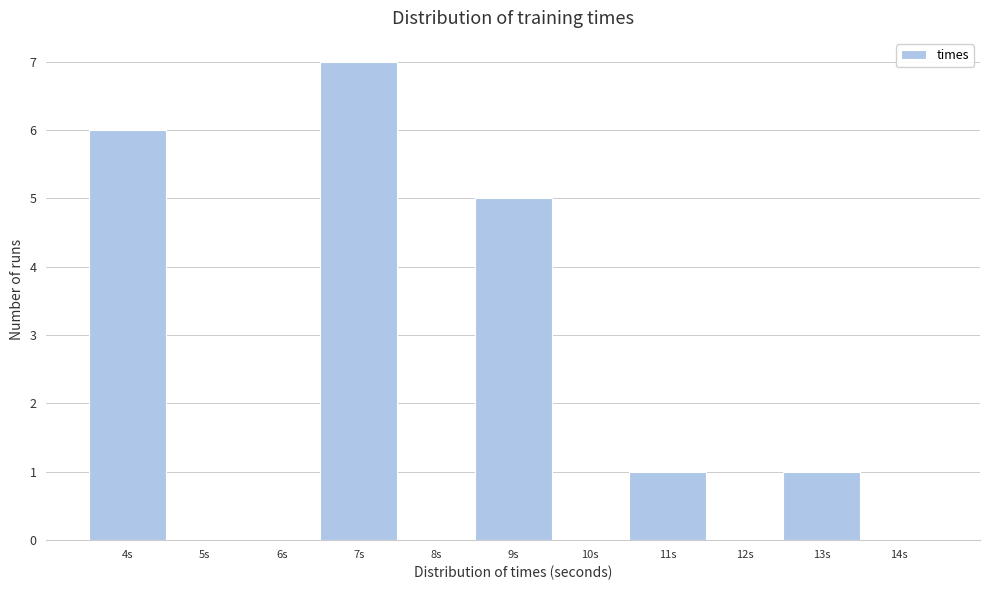

Reading left to right, what are all the values shown in this chart?

4s=6	5s=0	6s=0	7s=7	8s=0	9s=5	10s=0	11s=1	12s=0	13s=1	14s=0